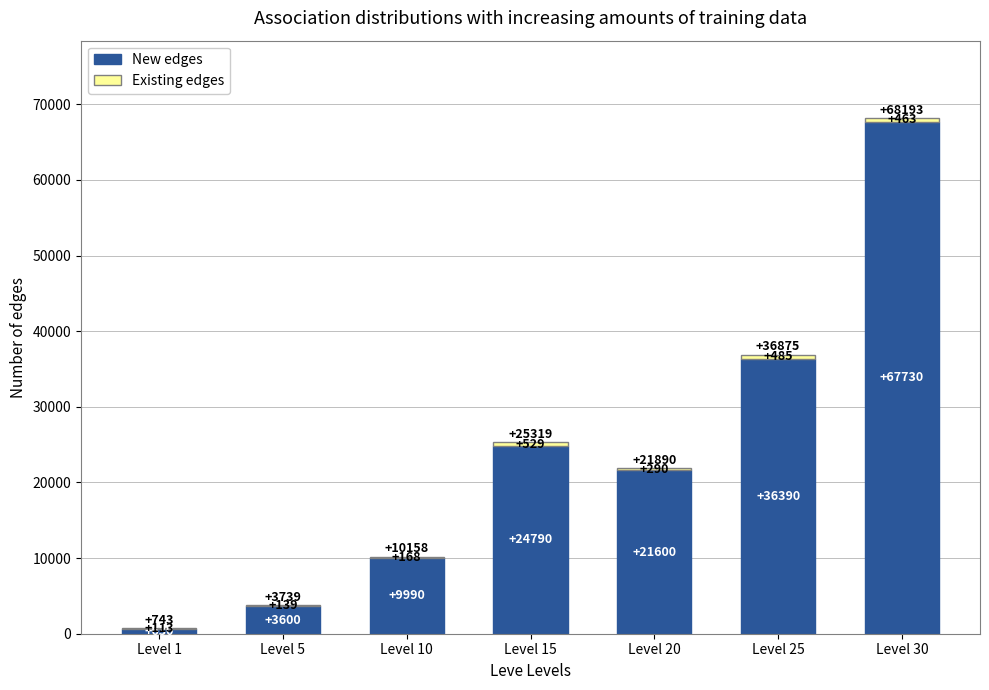

What is the sum of all New edges values?

164730